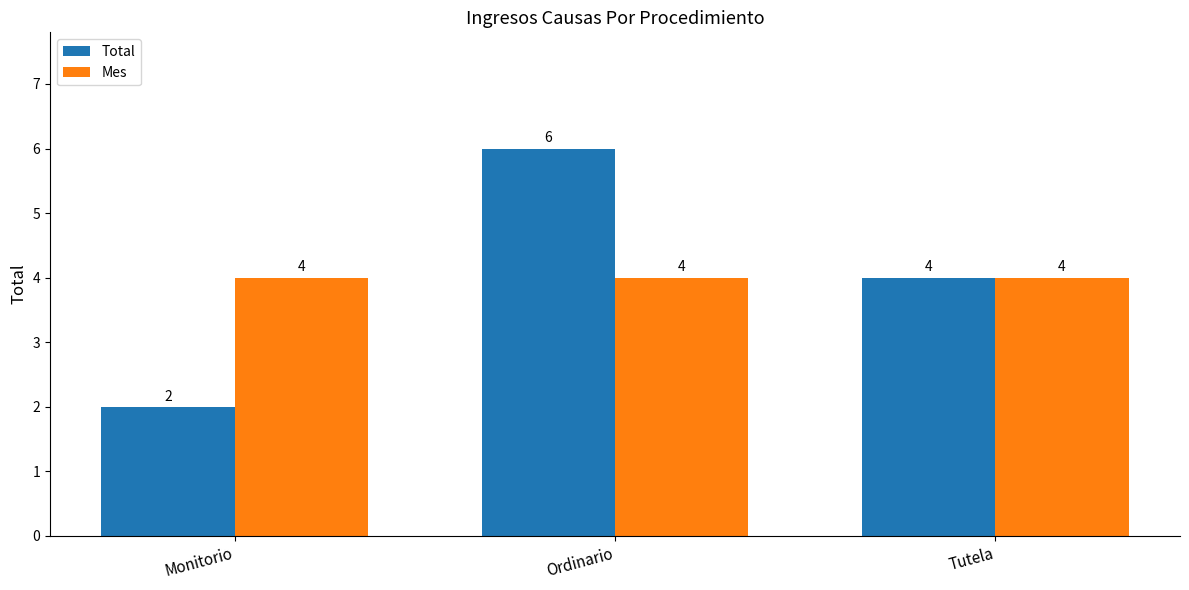

At which category does the chart reach its minimum across all series?

Monitorio